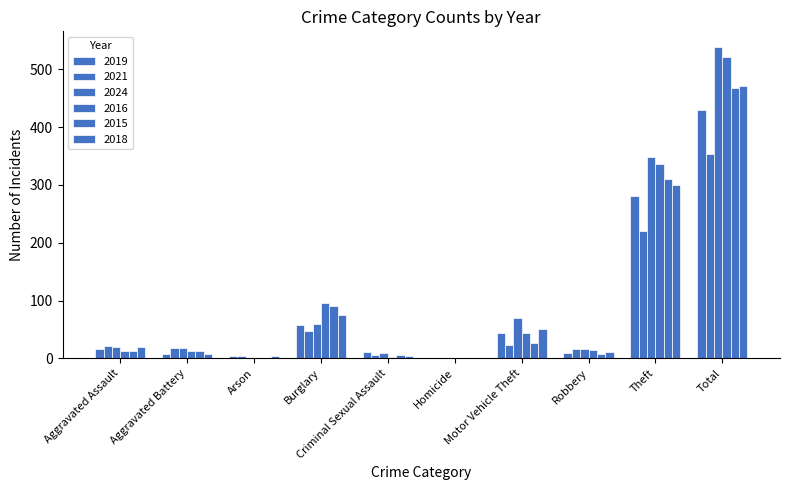

The 2019 series shows 9 at Robbery. True or false?

True